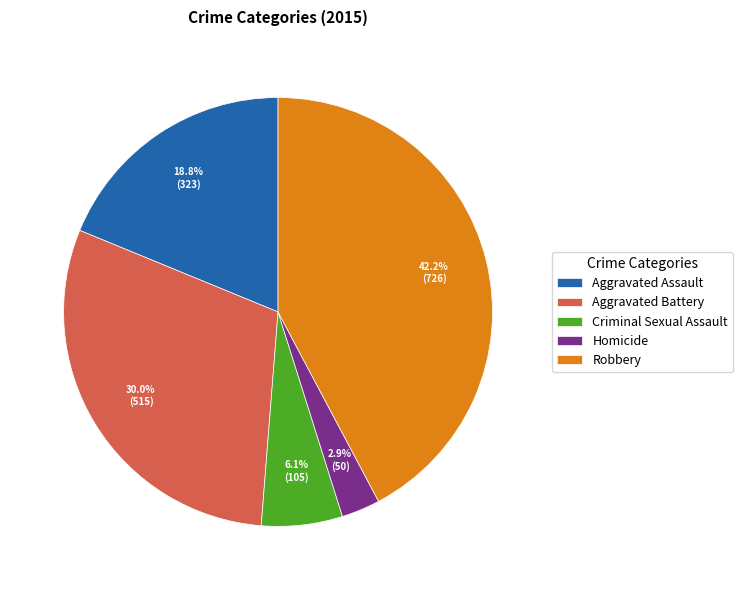

Count the number of slices in the pie.

5